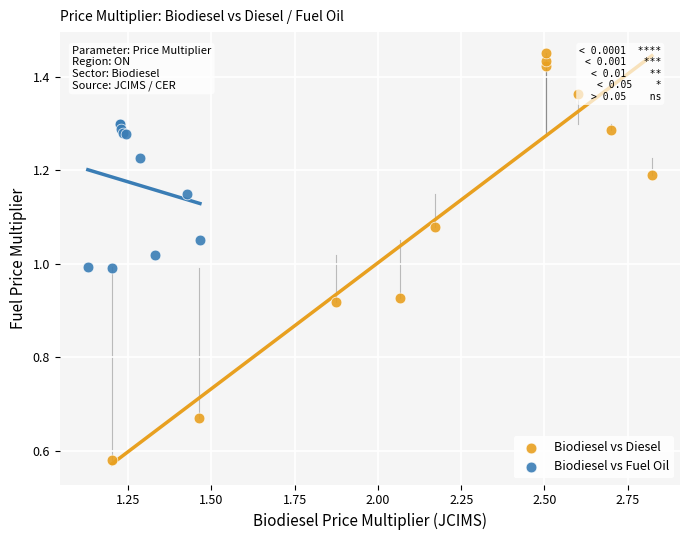

Which series has the largest Y range (max minus min)?

Biodiesel vs Diesel